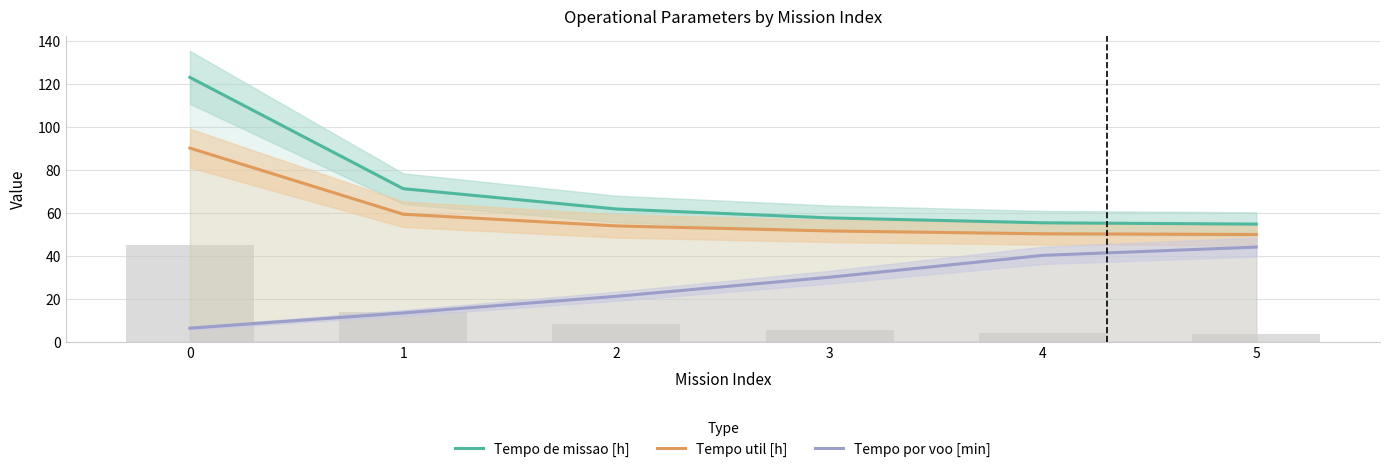

What is the spread (max minus min) of values at 4?

15.1